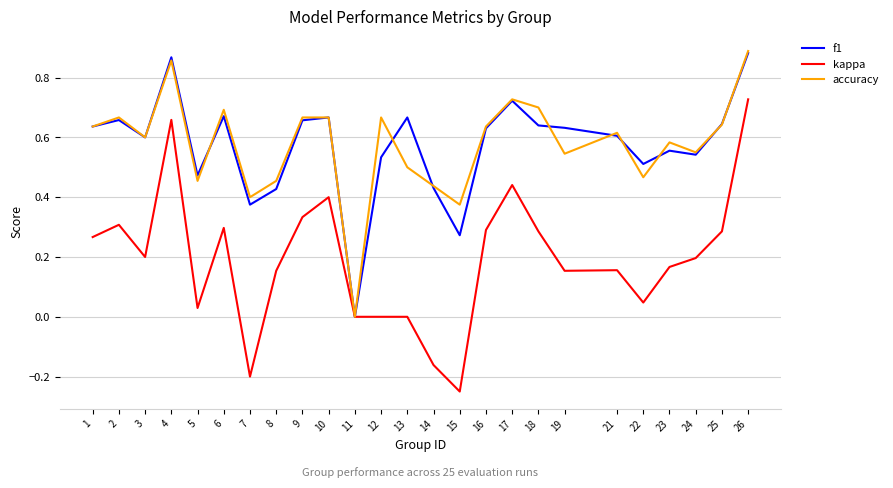

At which category does the chart reach its minimum across all series?

15